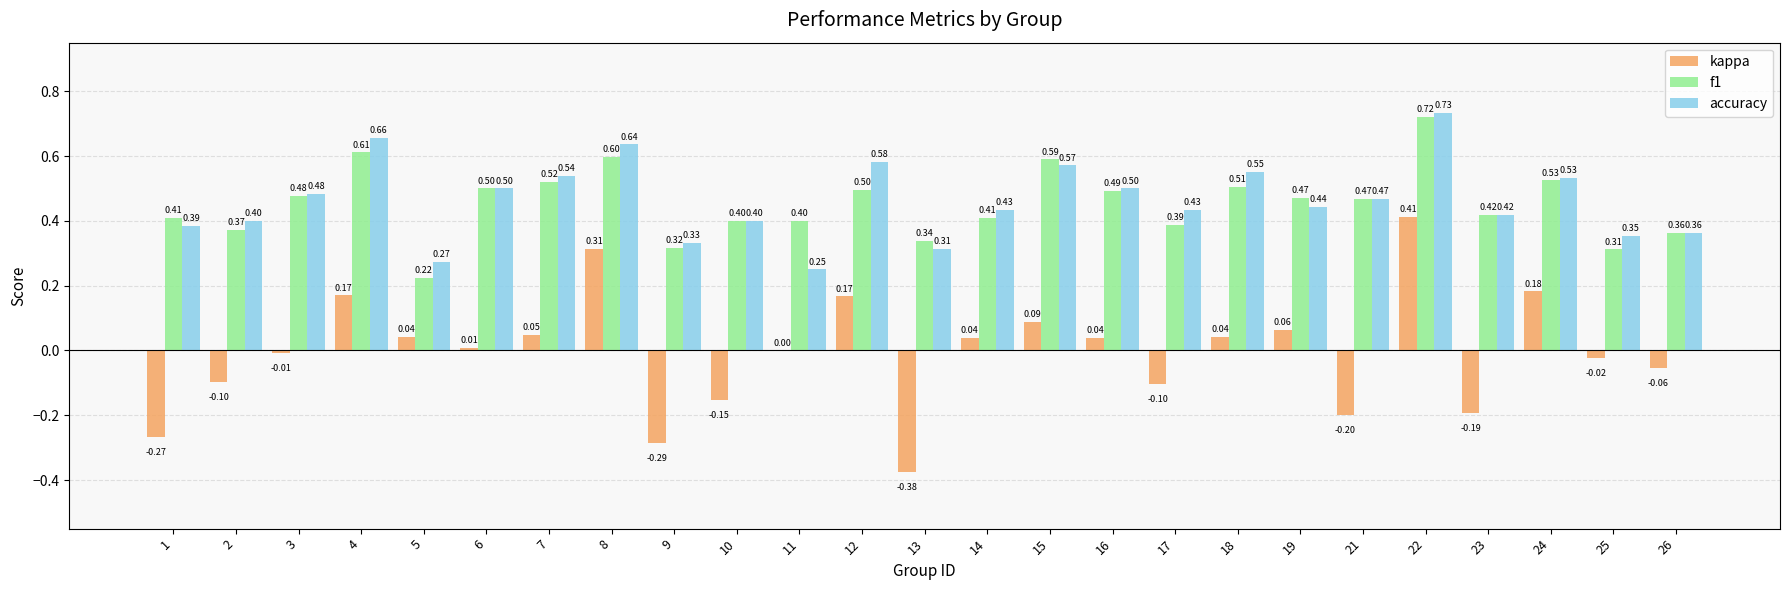

What value does the accuracy series have at 10?

0.4